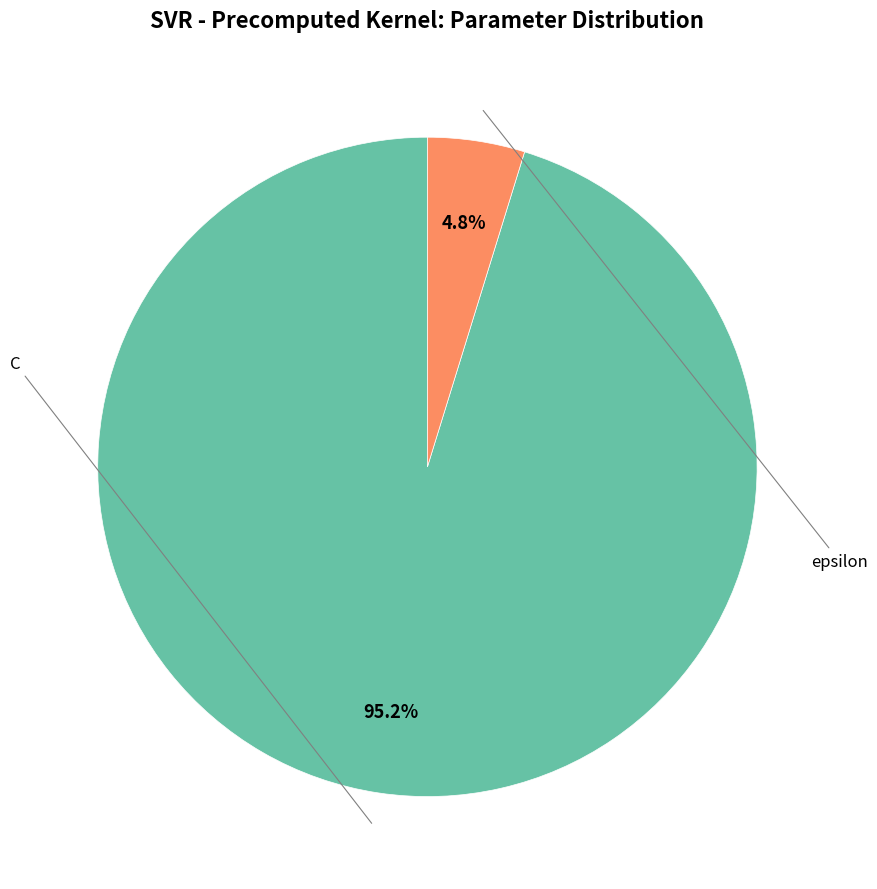

What percentage is NOT represented by epsilon?

95.2%